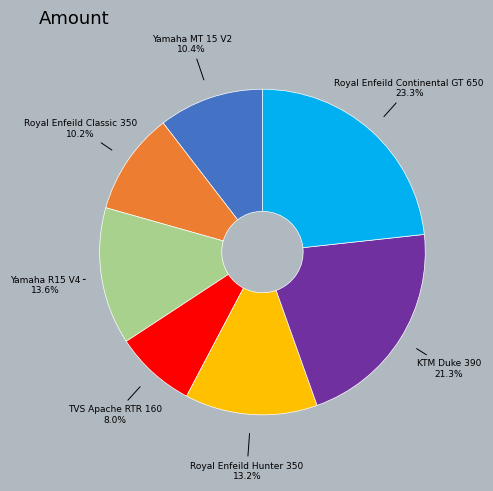

Is the sum of Royal Enfeild Classic 350 and Royal Enfeild Continental GT 650 greater than half?

No